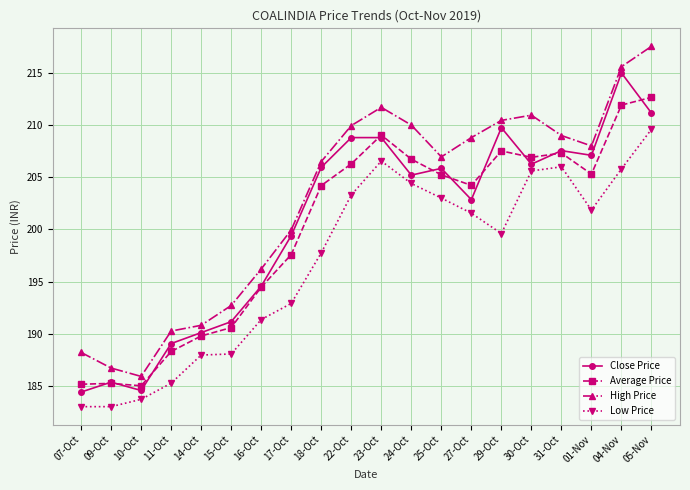

The Average Price series shows 253.2 at 15-Oct. True or false?

False